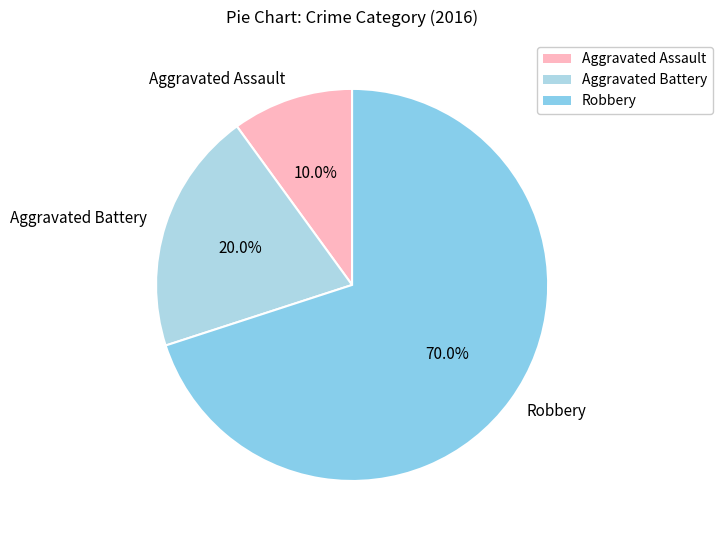

True or false: Aggravated Assault accounts for 1% of the total.

False